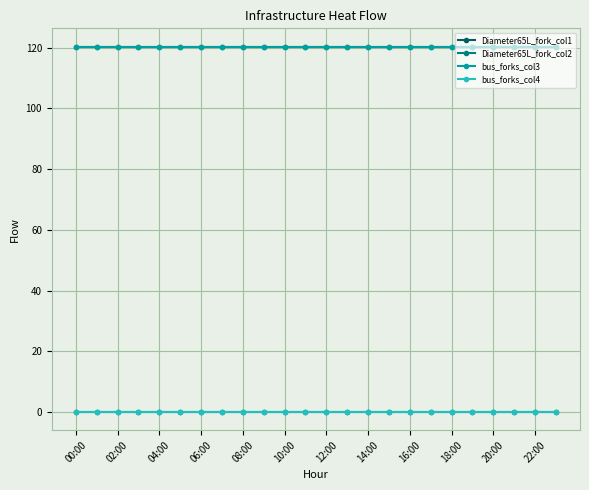

Reading left to right, transcribe all the data shown in this chart.

Diameter65L_fork_col1: 0.0	0.0	0.0	0.0	0.0	0.0	0.0	0.0	0.0	0.0	0.0	0.0	0.0	0.0	0.0	0.0	0.0	0.0	0.0	0.0	0.0	0.0	0.0	0.0
Diameter65L_fork_col2: 120.4	120.4	120.4	120.4	120.4	120.4	120.4	120.4	120.4	120.4	120.4	120.4	120.4	120.4	120.4	120.4	120.4	120.4	120.4	120.4	120.4	120.4	120.4	120.4
bus_forks_col3: 120.4	120.4	120.4	120.4	120.4	120.4	120.4	120.4	120.4	120.4	120.4	120.4	120.4	120.4	120.4	120.4	120.4	120.4	120.4	120.4	120.4	120.4	120.4	120.4
bus_forks_col4: 0.0	0.0	0.0	0.0	0.0	0.0	0.0	0.0	0.0	0.0	0.0	0.0	0.0	0.0	0.0	0.0	0.0	0.0	0.0	0.0	0.0	0.0	0.0	0.0